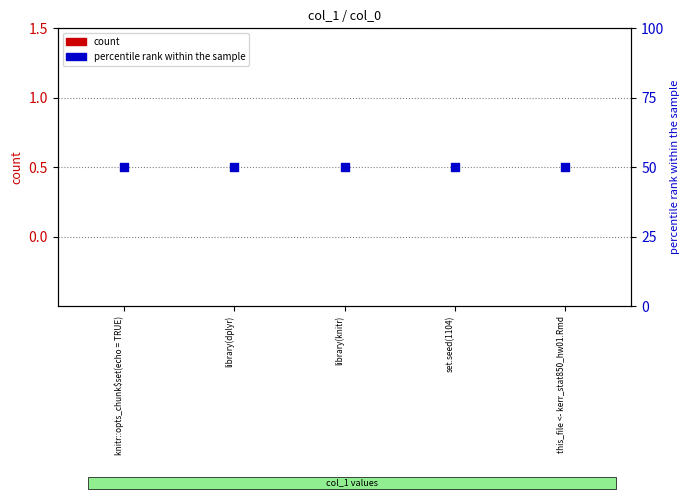

Which series has the largest total across all categories?

percentile rank within the sample